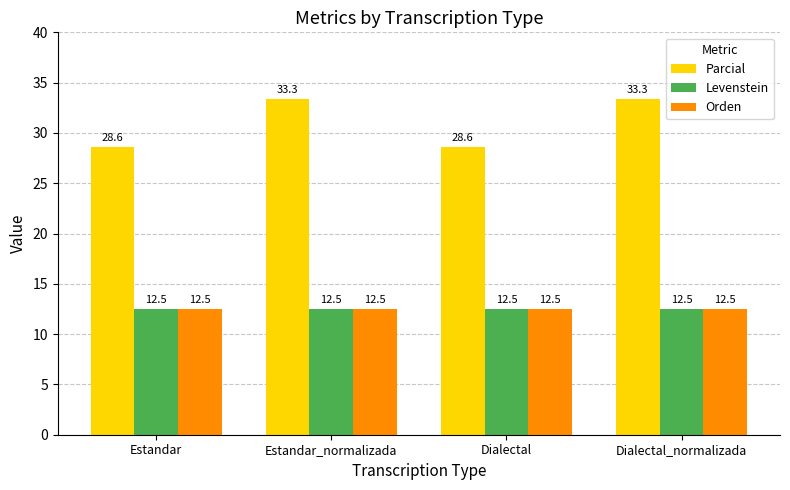

What is the difference between the highest and lowest values at Dialectal?

16.1